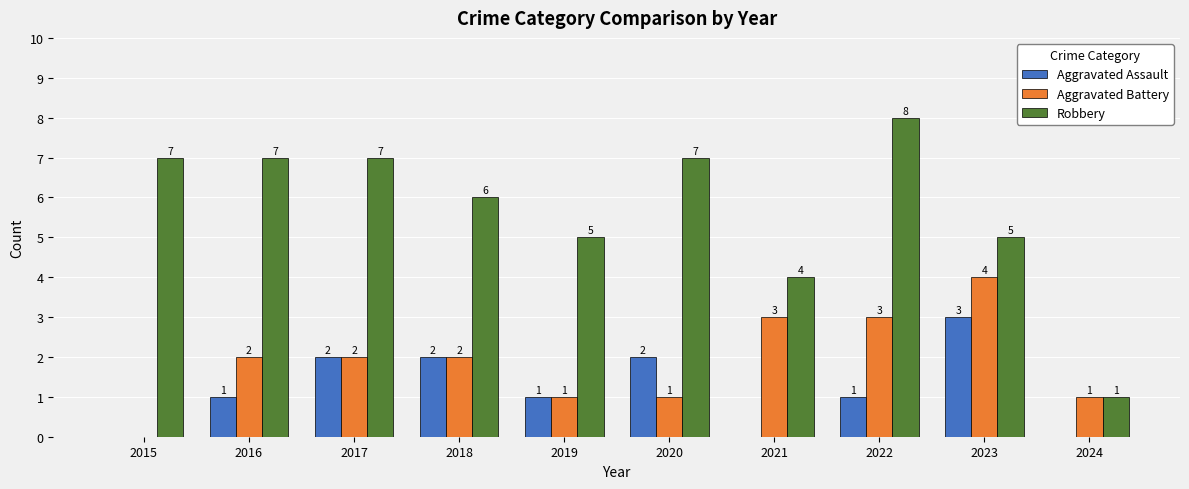

At which label is Robbery closest to 4?

2021